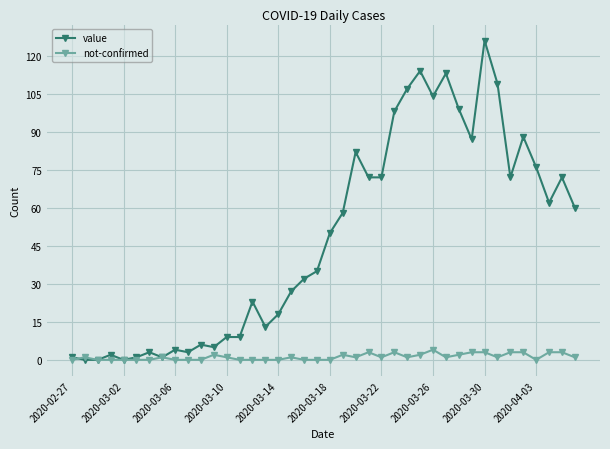

What is the greatest value displayed?

126